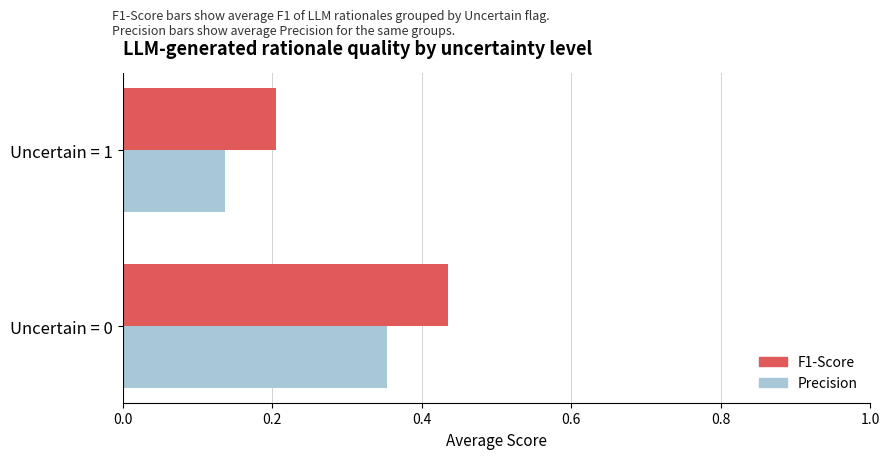

List the series in order of their peak value, highest first.

F1-Score, Precision